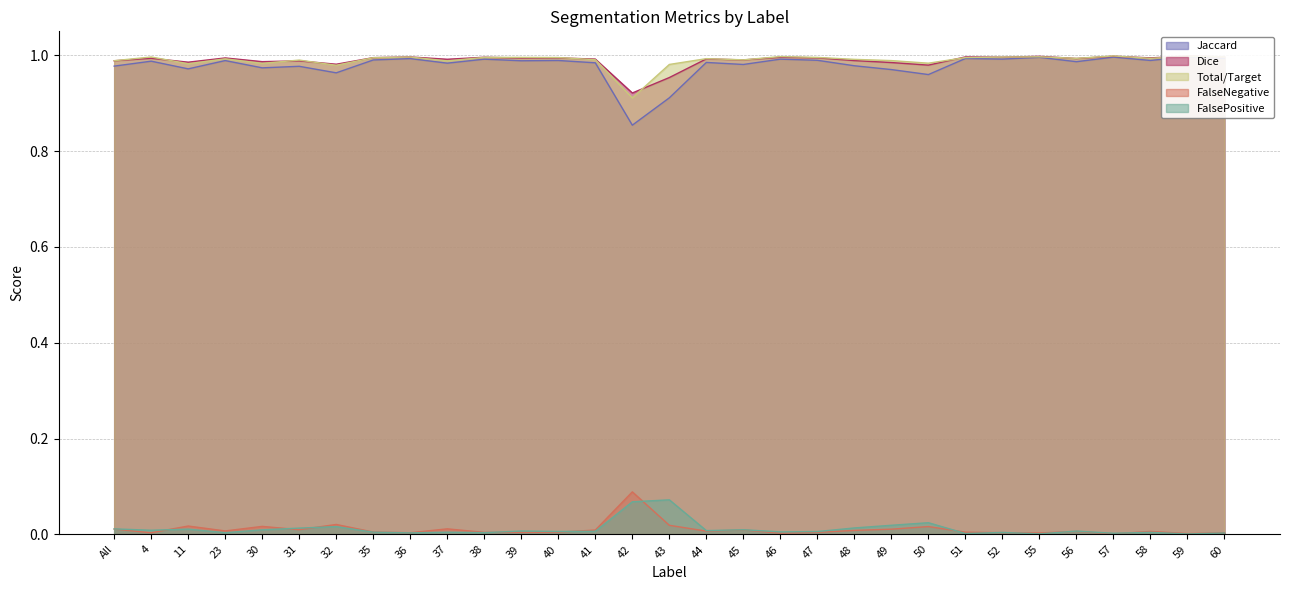

How many data points does each series have?

31